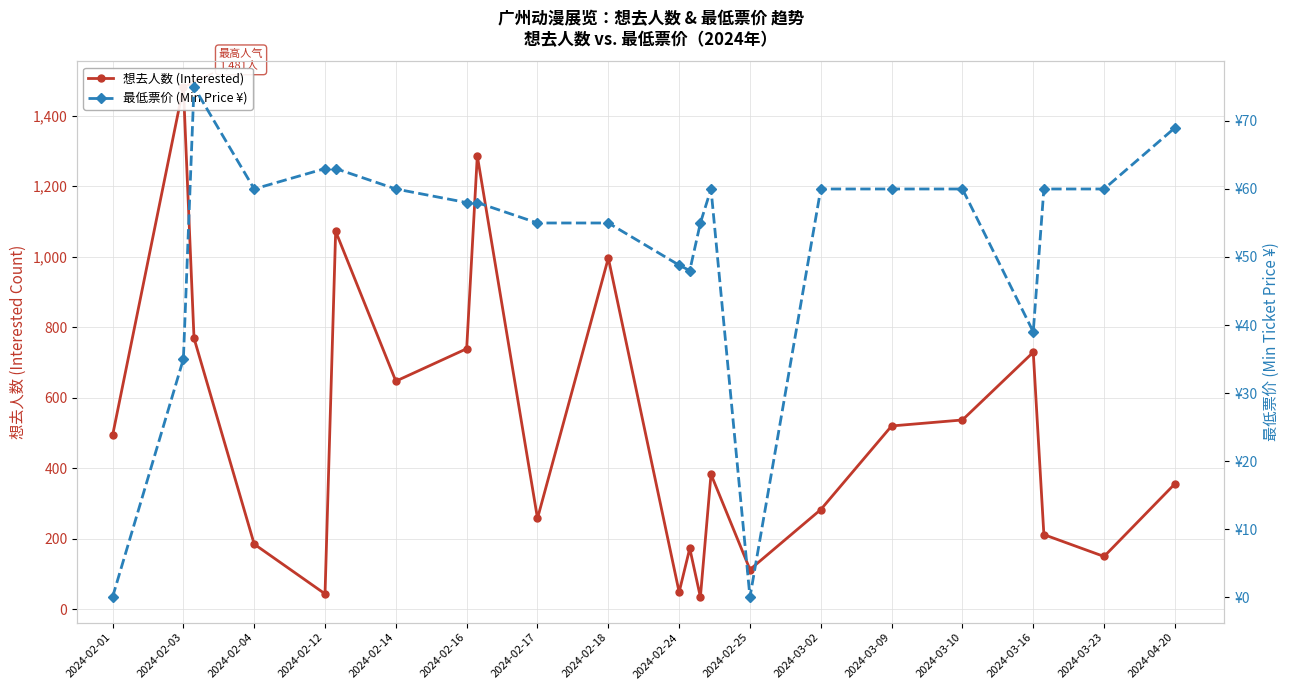

The 想去人数 (Interested) series shows 632.0 at 2024-02-03. True or false?

False